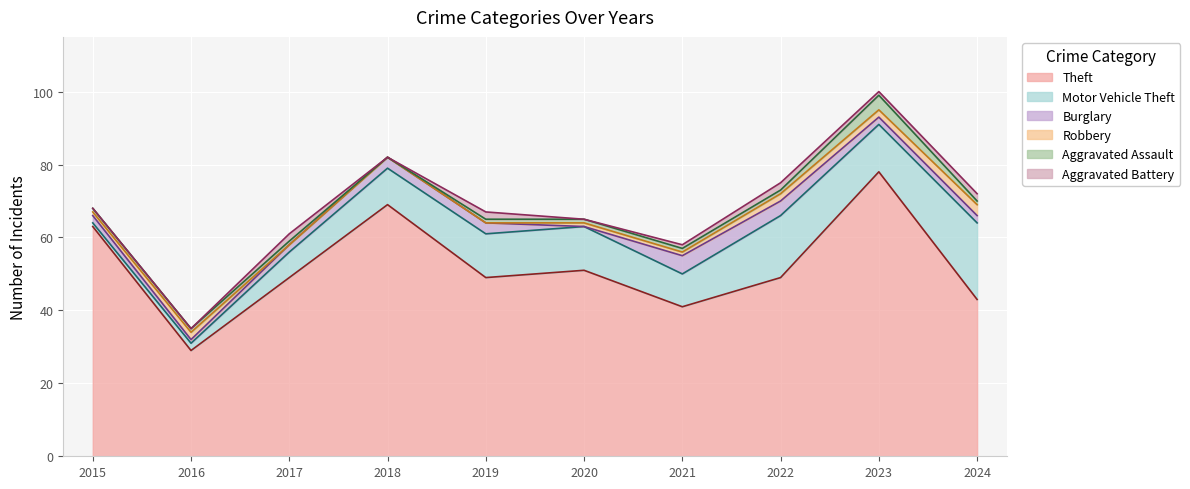

At which category does the chart reach its peak across all series?

2023